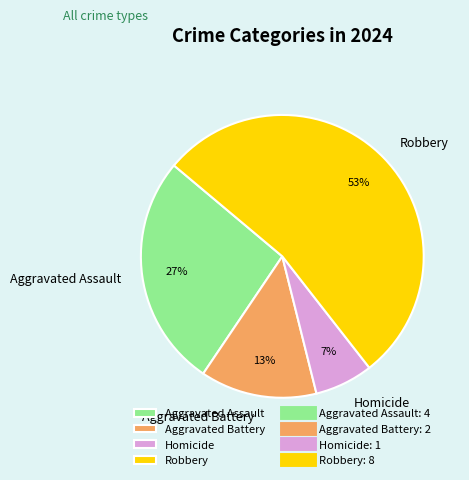

Is it true that Homicide is 19% of the pie?

False